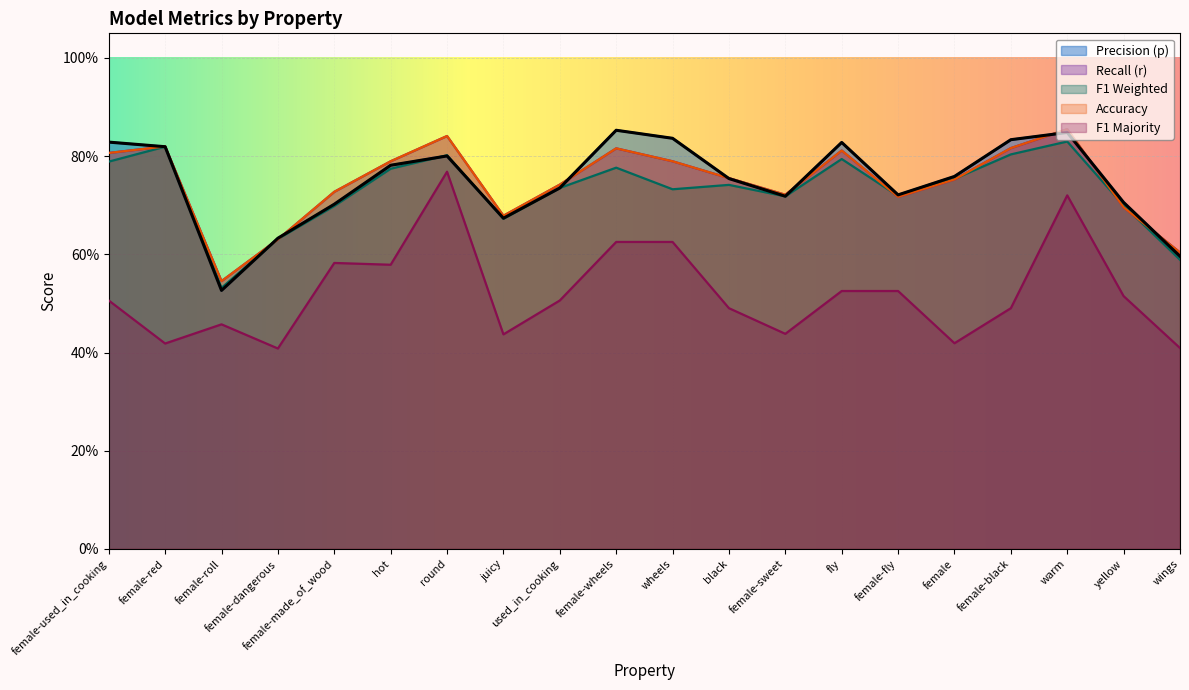

True or false: f1_majority and f1_weighted cross at least once.

False